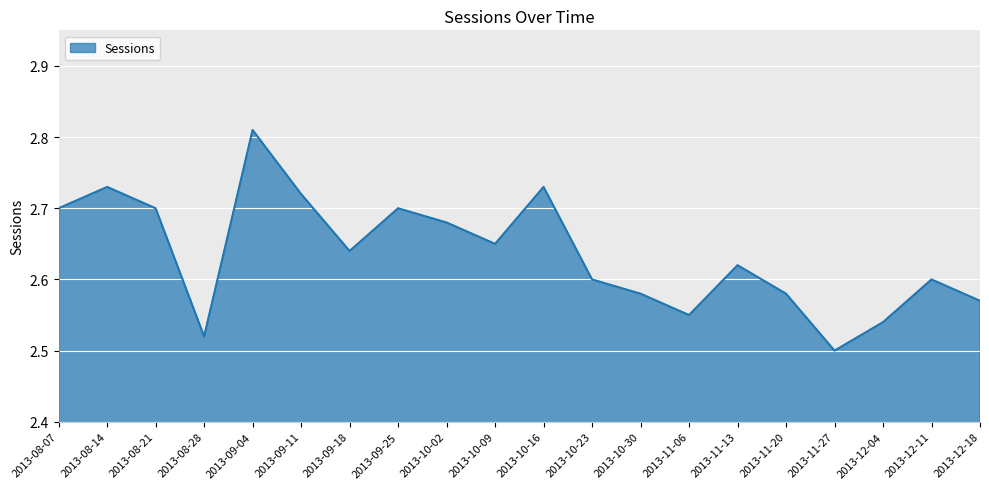

What position from the left is 2013-12-18?

20